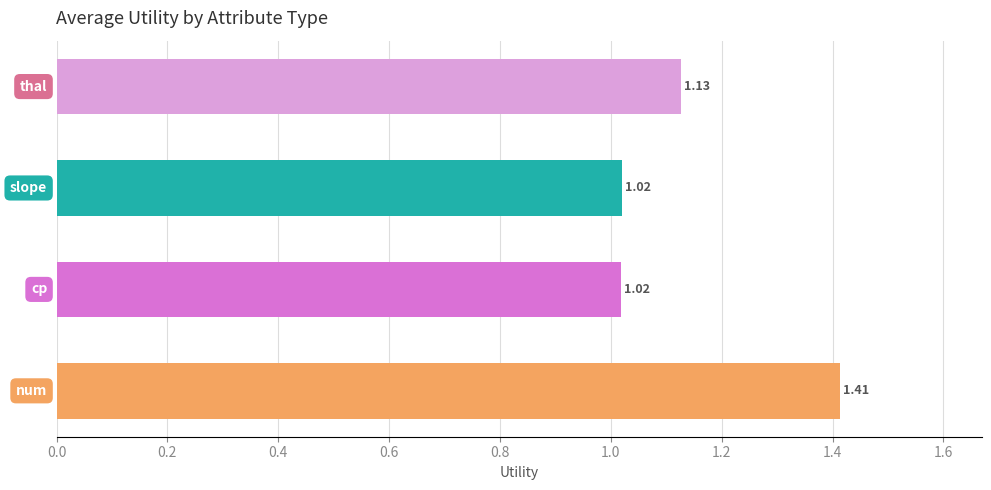

What is the sum of all values?

4.6